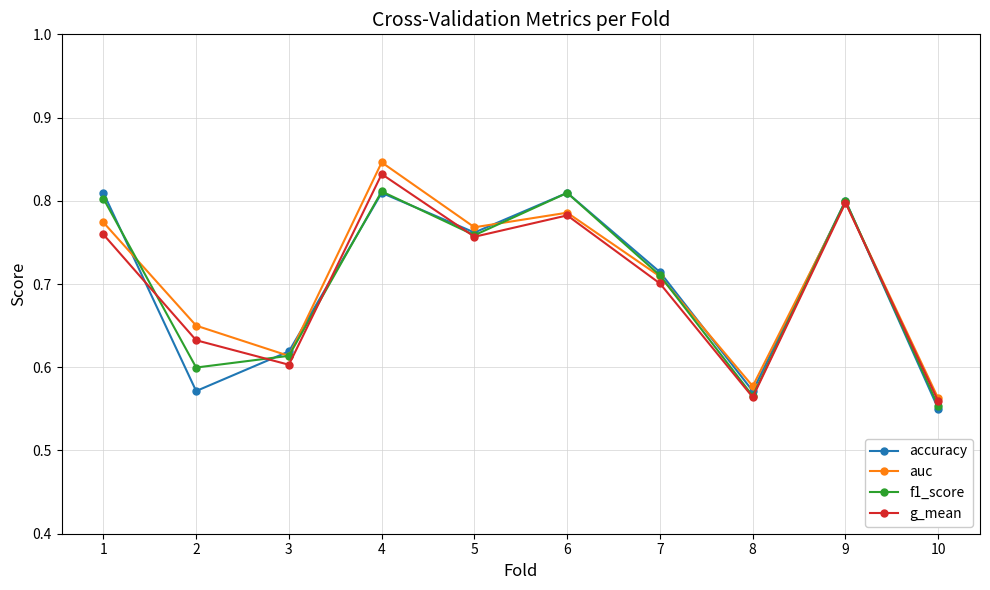

At which label is f1_score closest to 0?

10